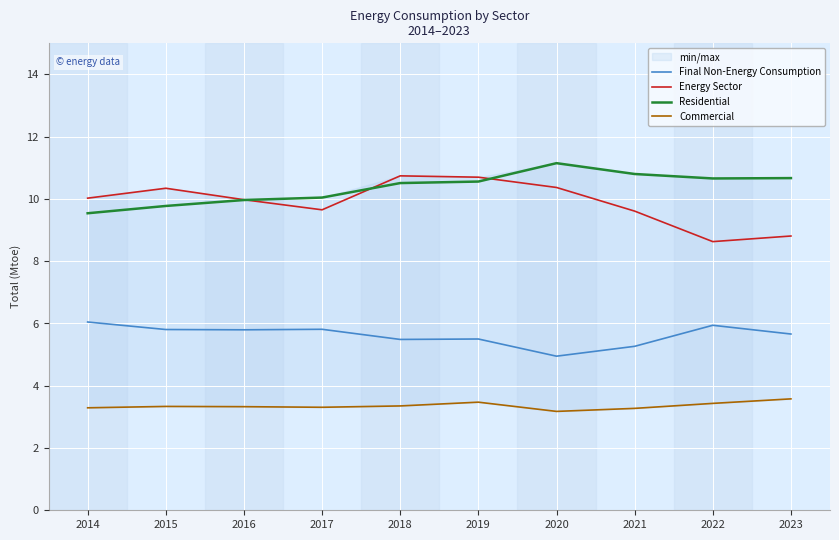

Rank the series by their maximum value, from highest to lowest.

Residential, Energy Sector, Final Non-Energy Consumption, Commercial